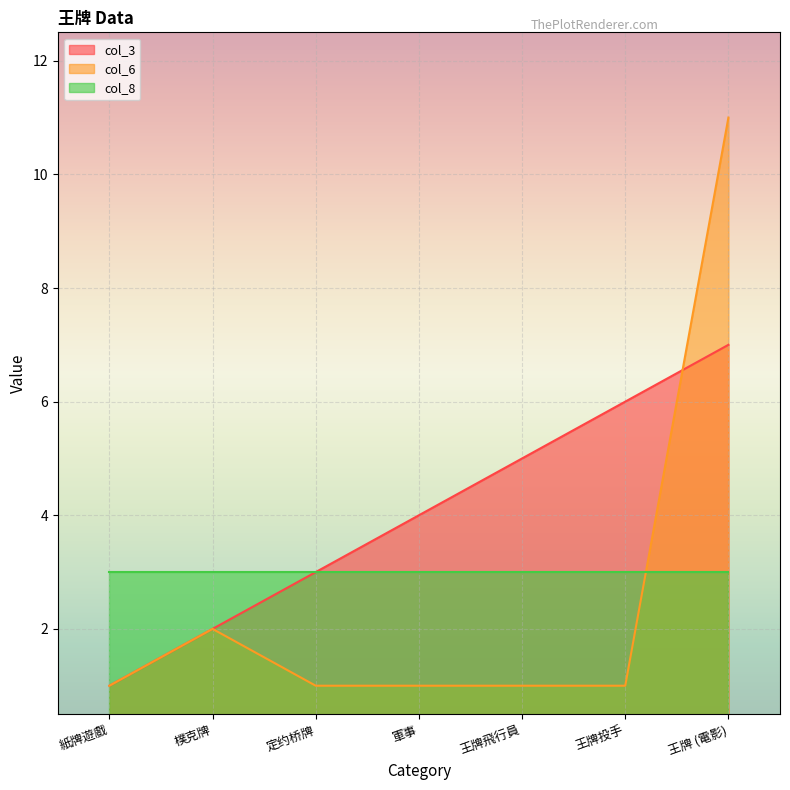

What is the value of the col_3 point at the 4th from the left?

4